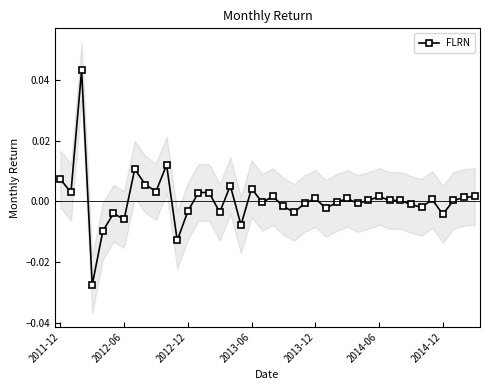

True or false: the data shows -0.0 at 2013-06.

False